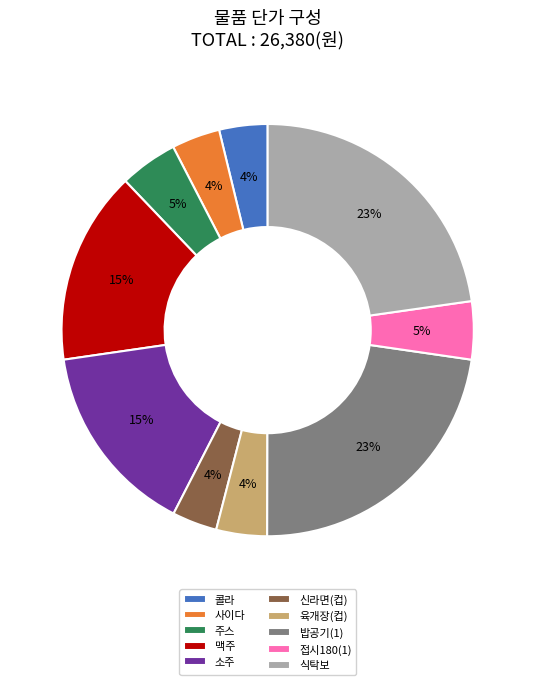

Does any single category account for the majority?

No